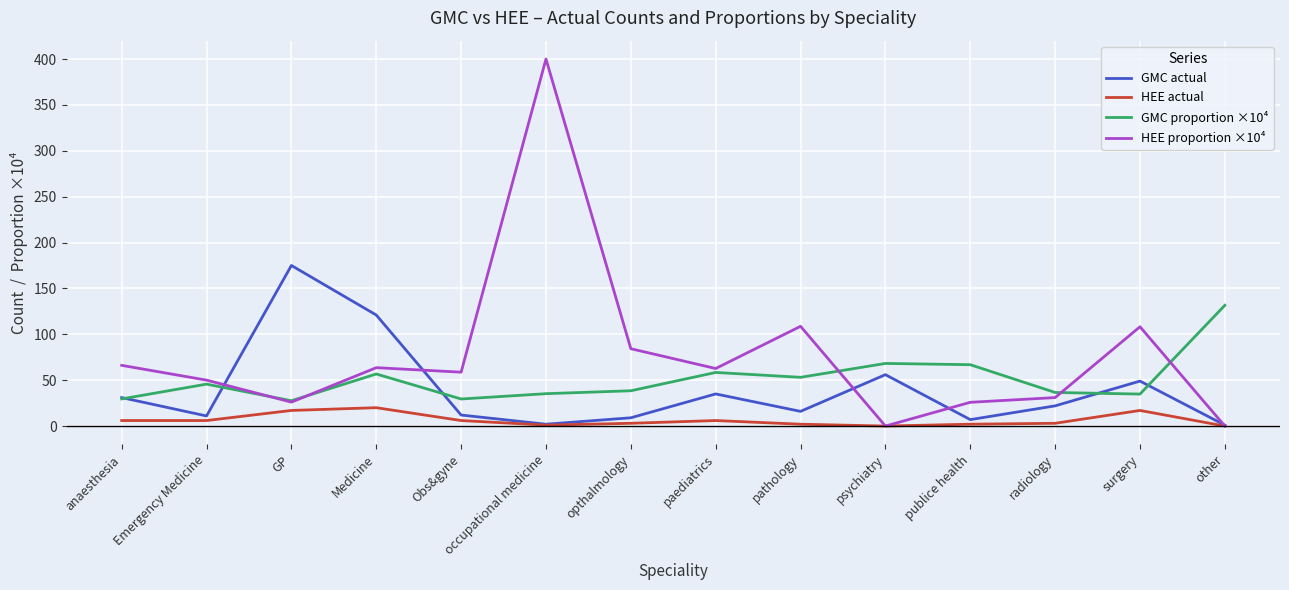

The GMC actual series shows 121.0 at Medicine. True or false?

True